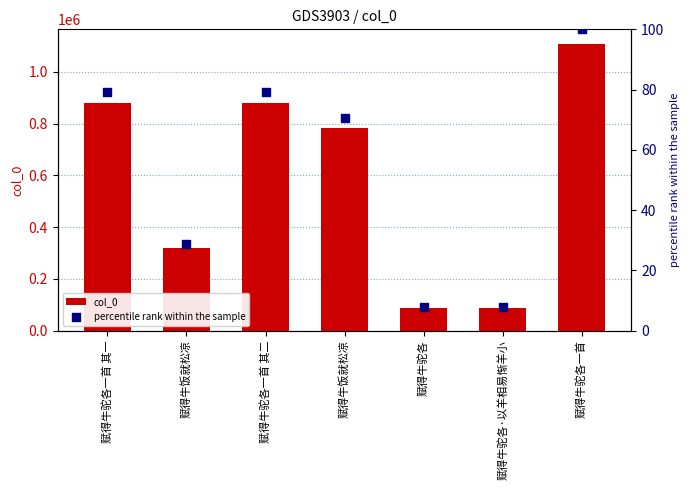

Is the value of col_0 at 赋得牛驼各一首 其二 greater than the value of percentile rank within the sample at 赋得牛驼各一首 其二?

Yes